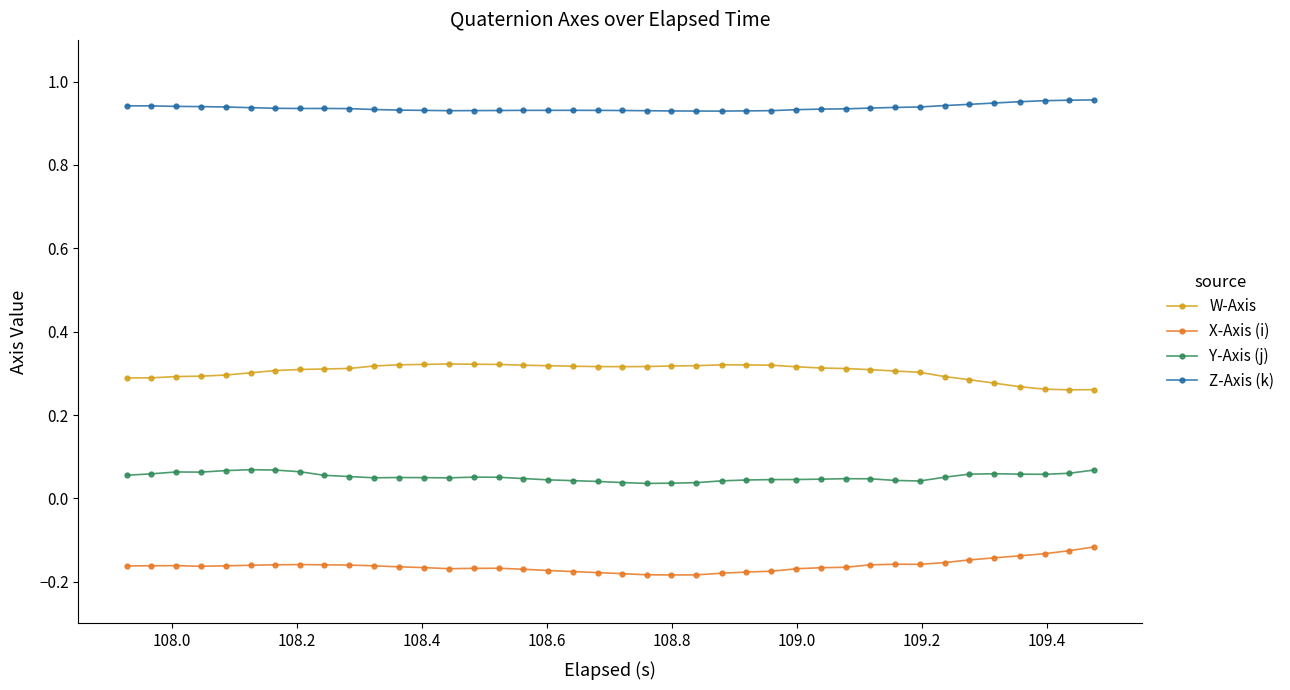

How many lines are shown in the chart?

4